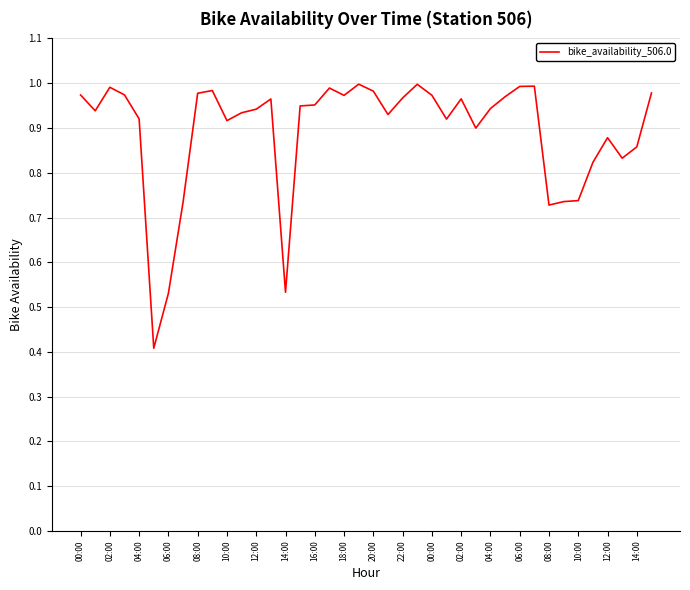

Count the number of data series in this chart.

1